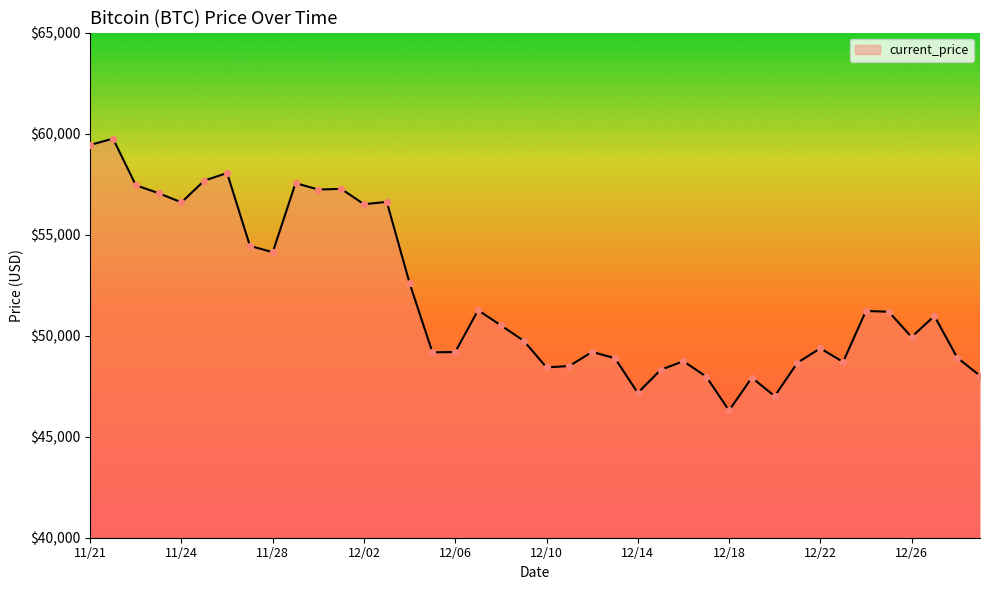

What is the difference between the maximum and minimum values?

13453